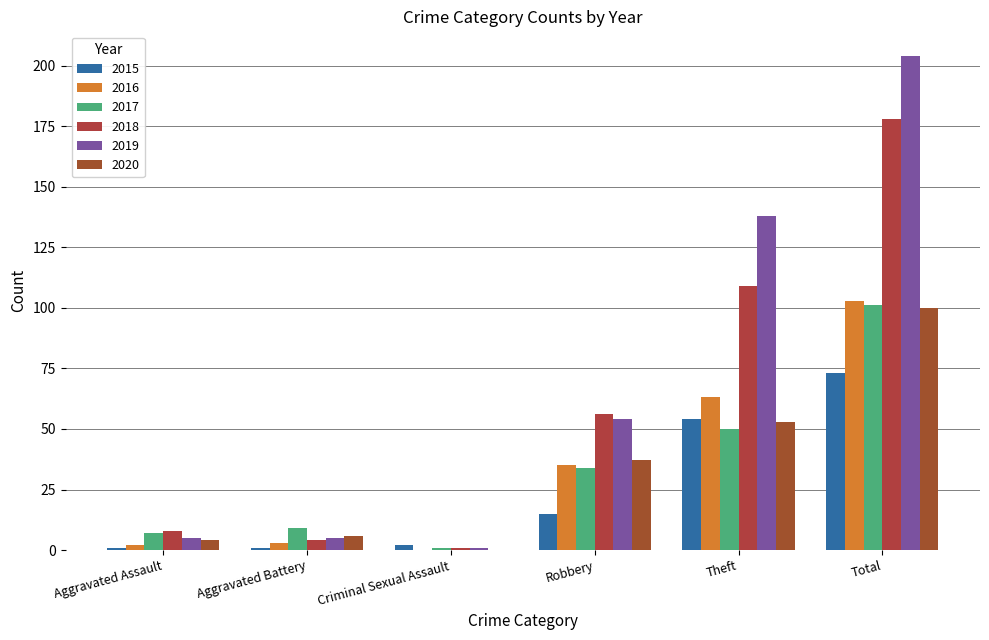

How many groups of bars are there?

6